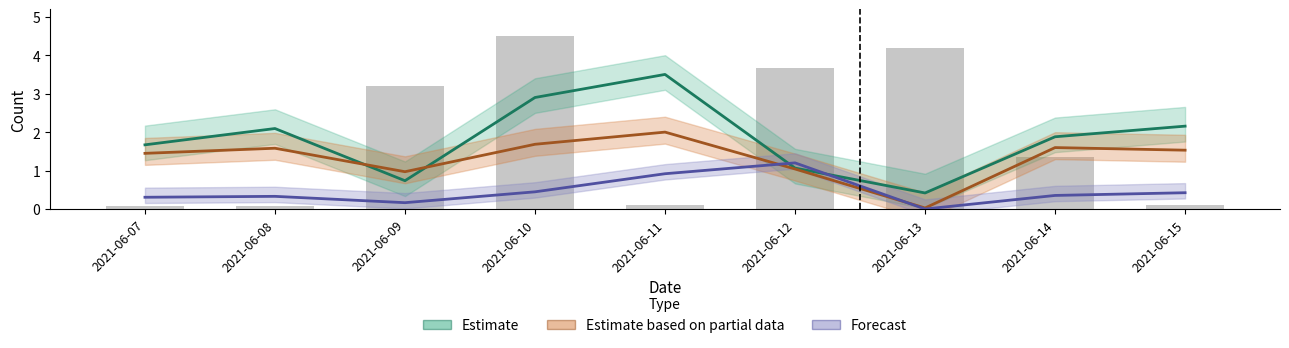

What is the sum of the count_randomised values at 2021-06-11 and 2021-06-08?

5.6